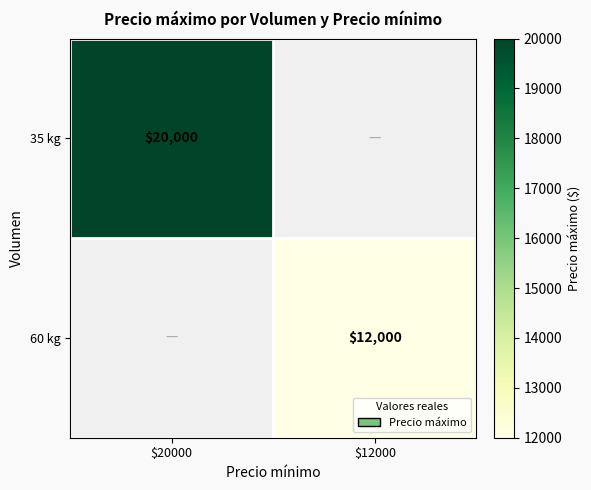

The value of 35 kg at $20000 is 20000. True or false?

True